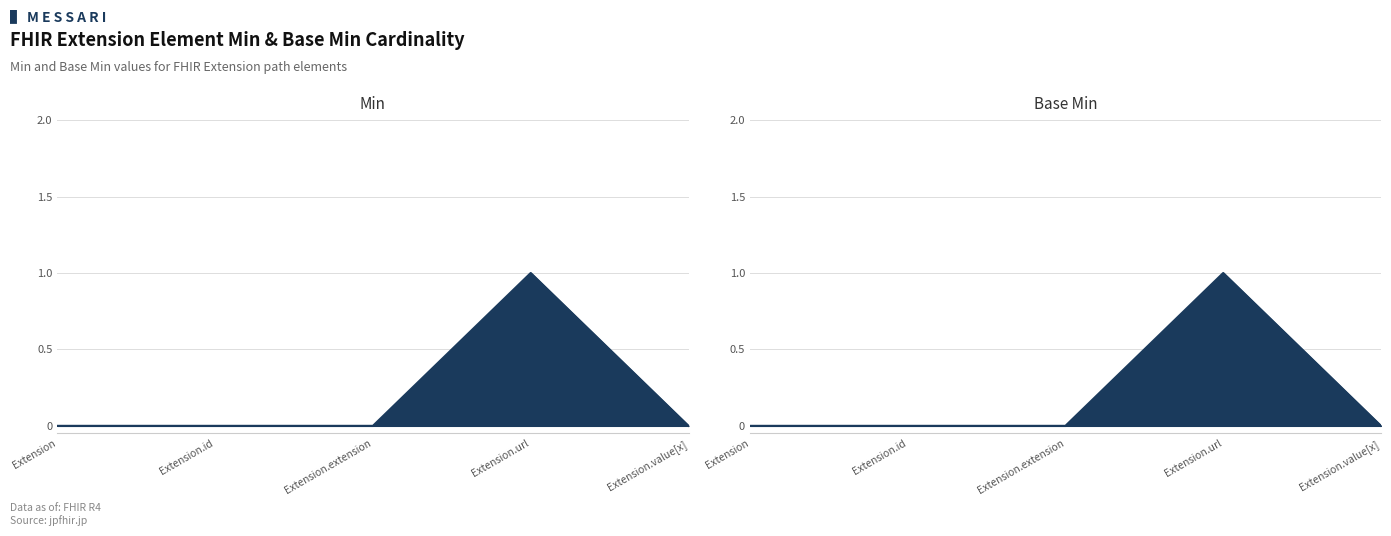

The Base Min series shows 0 at Extension.value[x]. True or false?

True